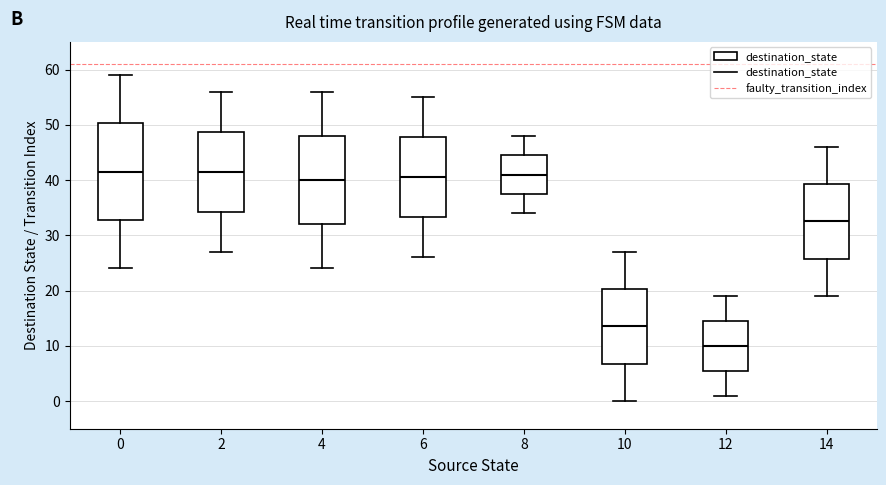

Reading left to right, transcribe this box plot: for each box, give where its median line is, the range the box spans, and where its two whiskers end, as read against the y-axis. The values are not printed on the chart, so give them approximately, as read against the axis.

0: median 42, box 33 to 50, whiskers 24 to 59
2: median 42, box 34 to 49, whiskers 27 to 56
4: median 40, box 32 to 48, whiskers 24 to 56
6: median 41, box 33 to 48, whiskers 26 to 55
8: median 41, box 38 to 45, whiskers 34 to 48
10: median 14, box 7 to 20, whiskers 0 to 27
12: median 10, box 6 to 15, whiskers 1 to 19
14: median 33, box 26 to 39, whiskers 19 to 46